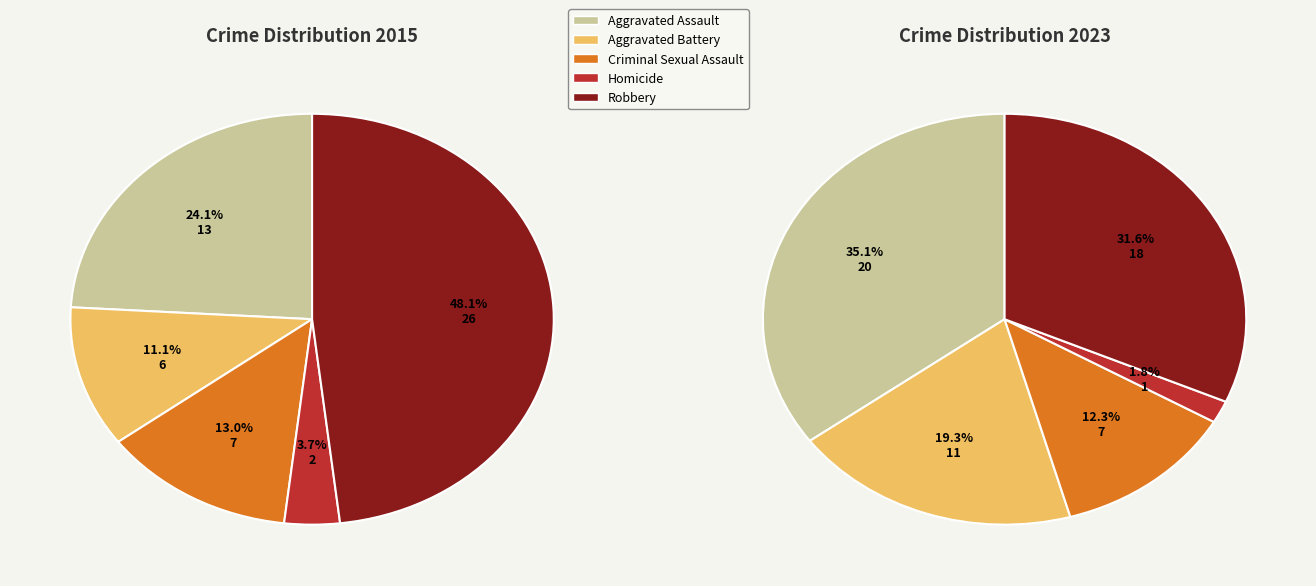

The 3 slice represents 4% of the pie. True or false?

True